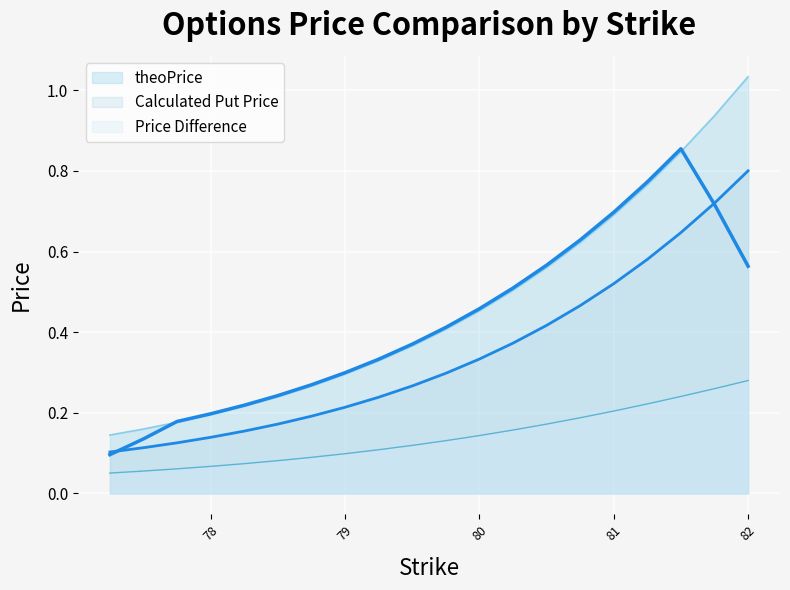

True or false: Price Difference and Calculated Put Price intersect in this chart.

False